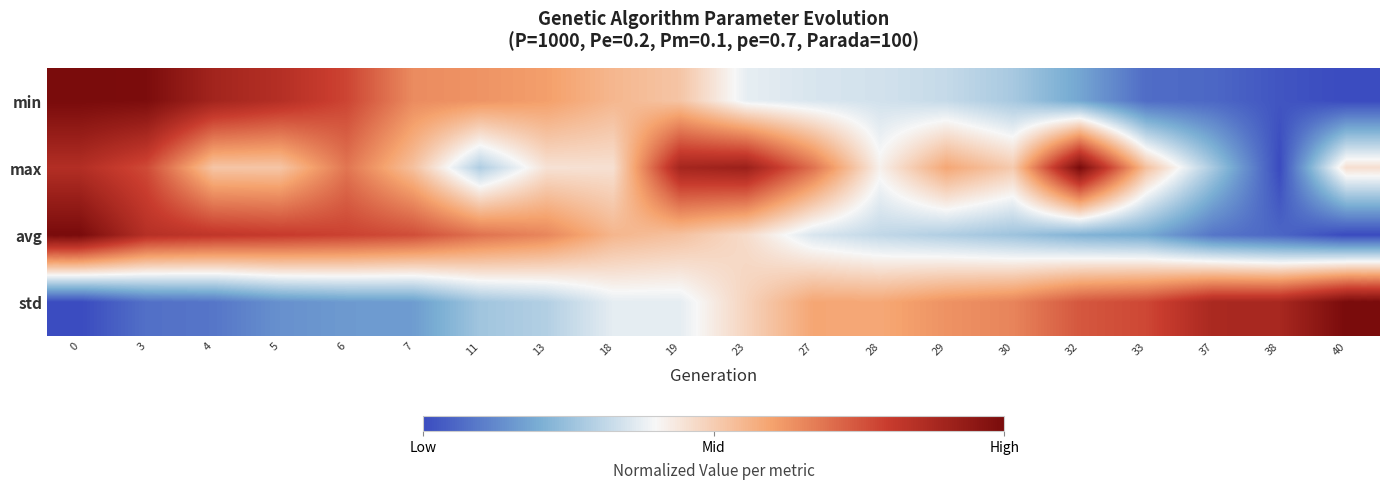

What is the total value across all series at 19?

2.3